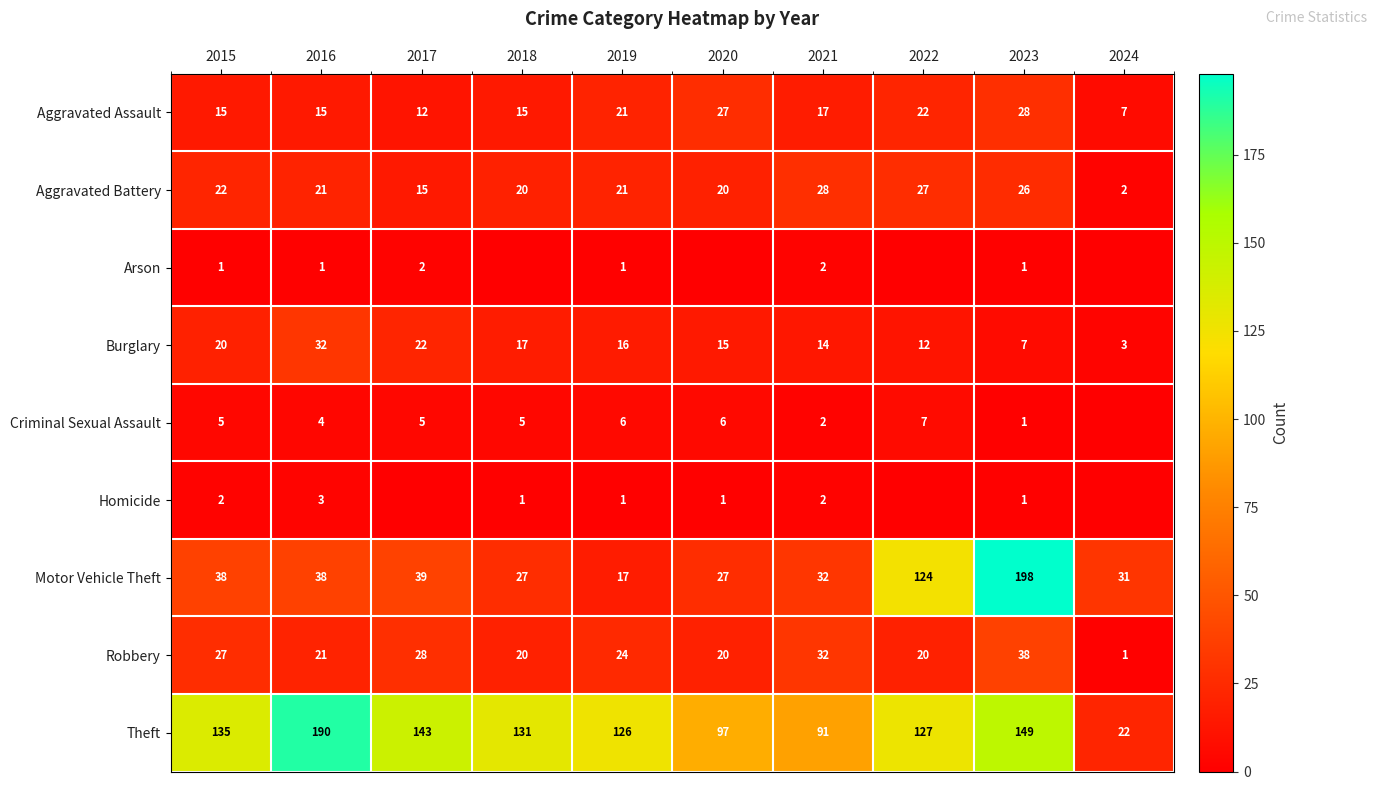

What is the spread (max minus min) of values at 2021?

89